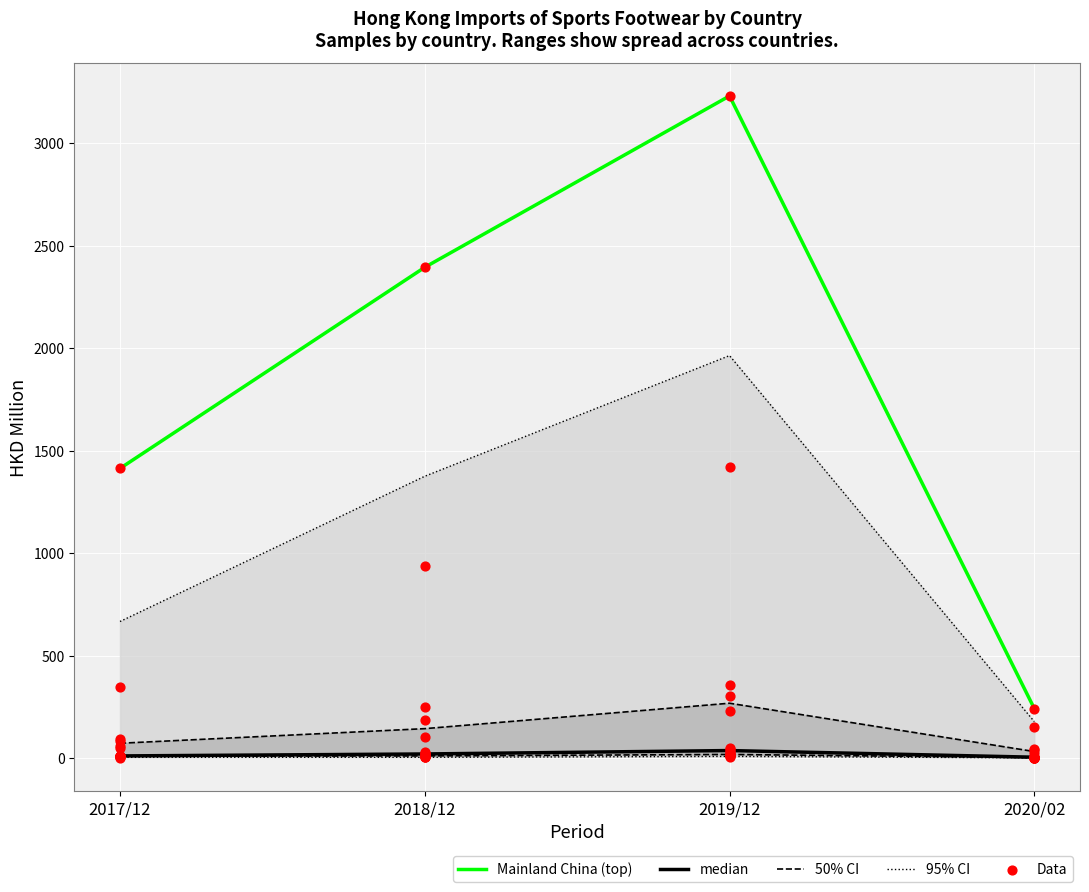

Is the value of Top country (Mainland China) at 2018/12 greater than the value of median at 2020/02?

Yes